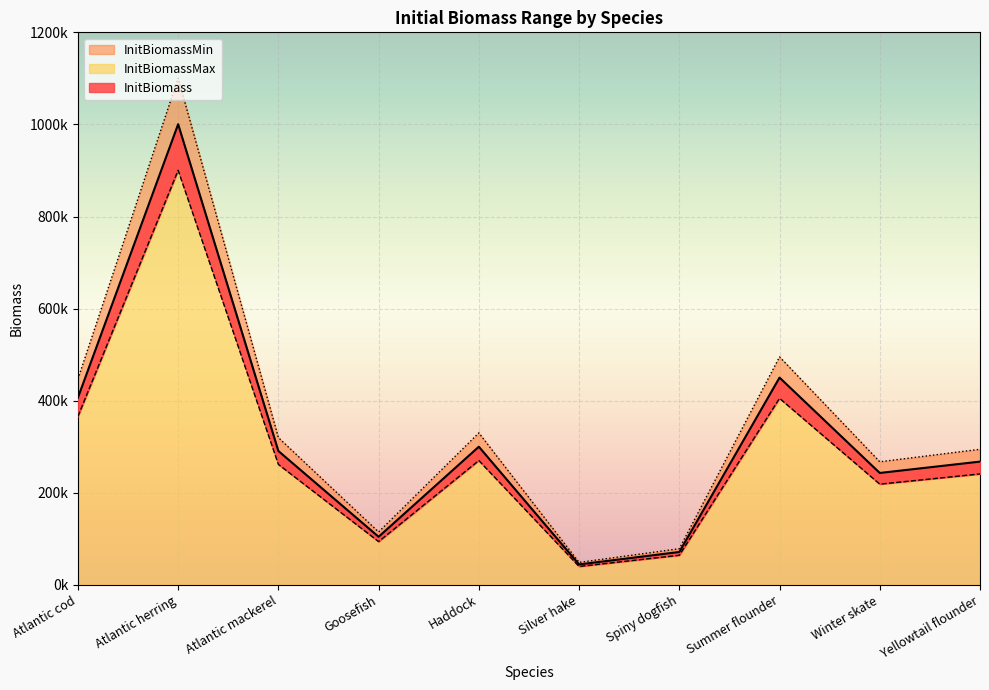

Which series has the widest spread of values?

InitBiomassMax